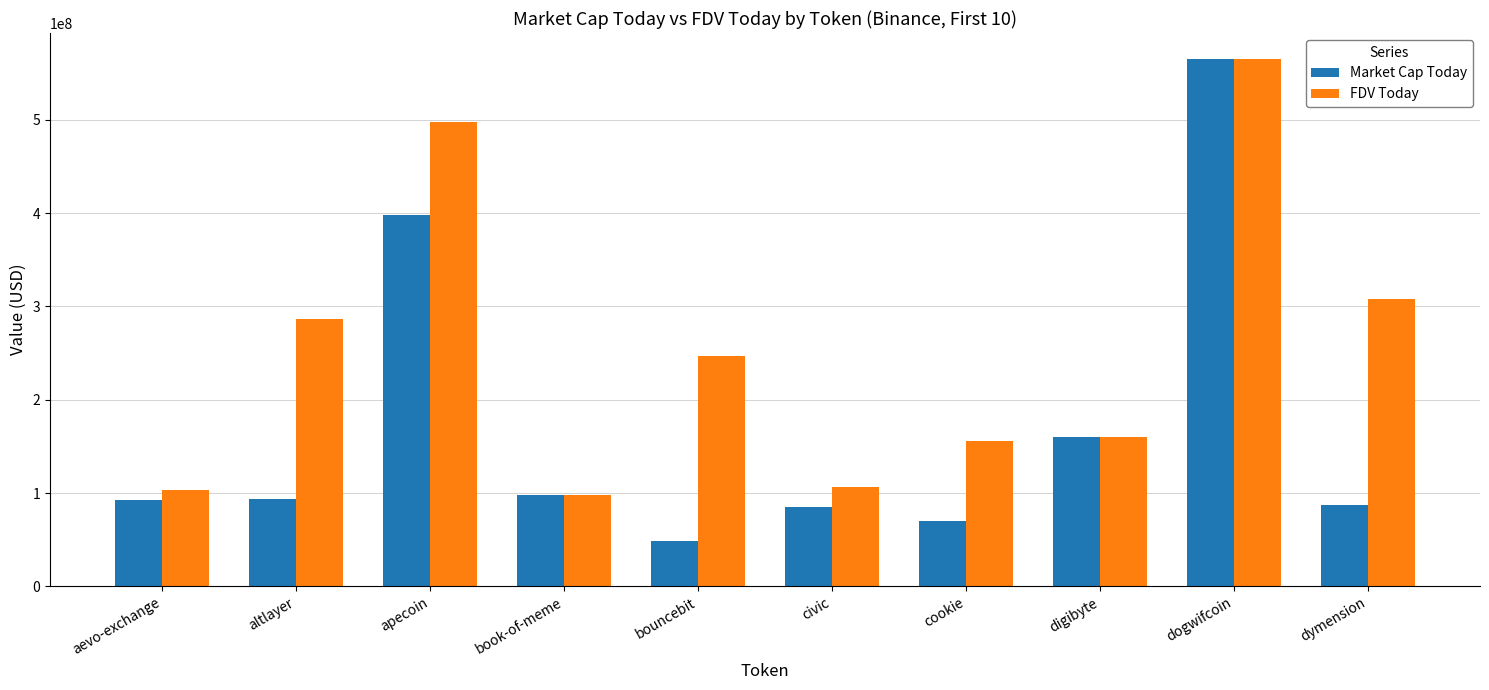

What value does the FDV Today series have at digibyte?

159713595